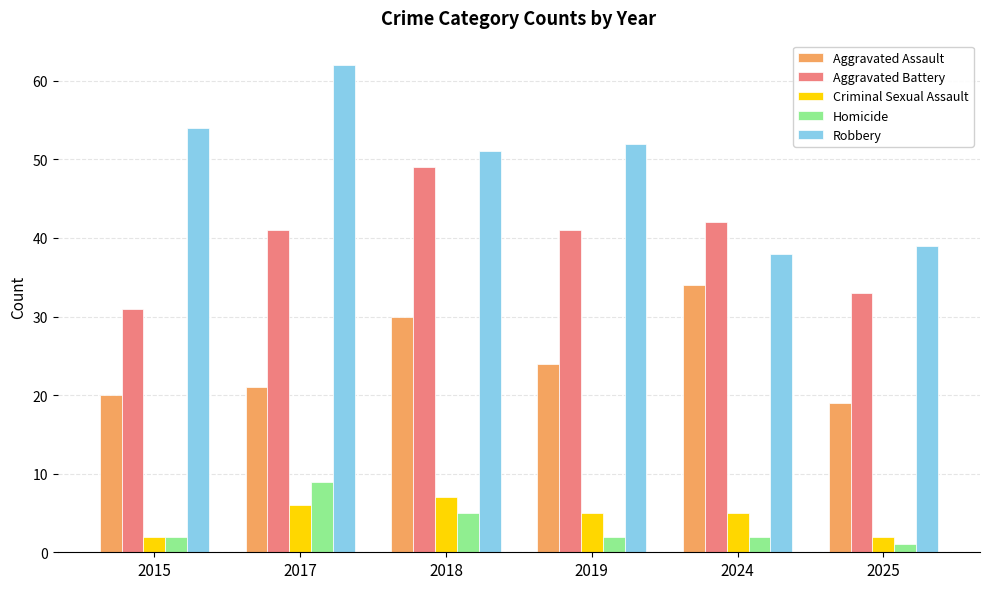

At which category is the sum across all series the highest?

2018